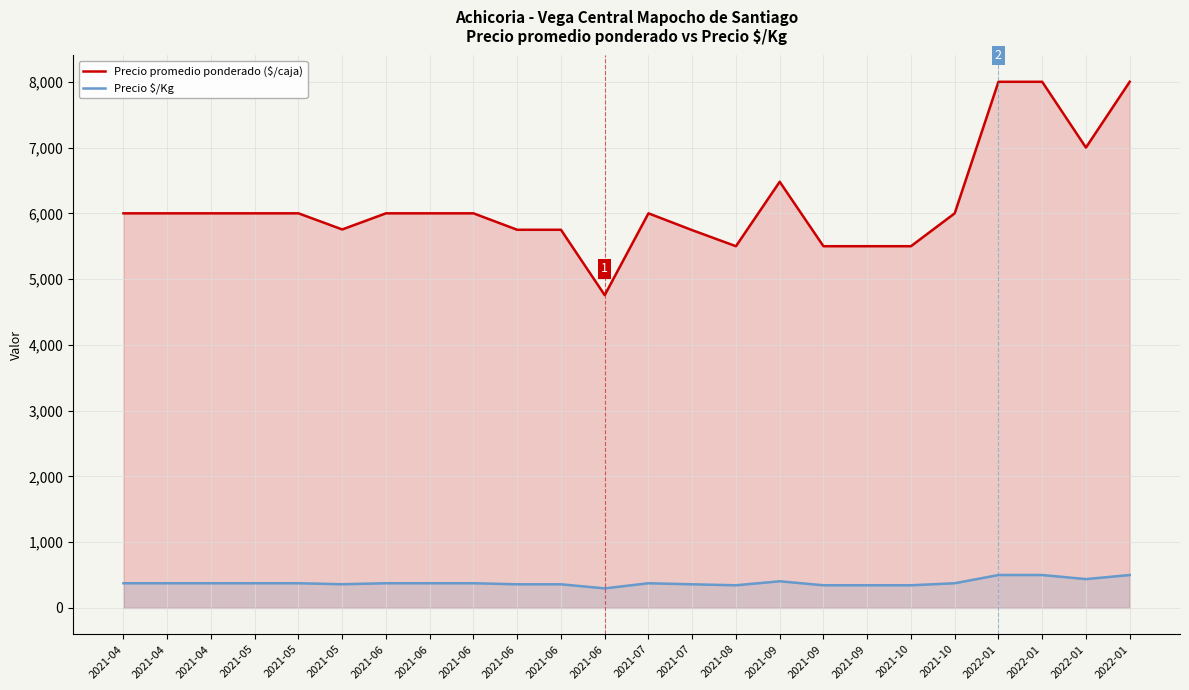

At 2021-05, list the series in order from smallest to largest.

Precio $/Kg, Precio promedio ponderado ($/caja)